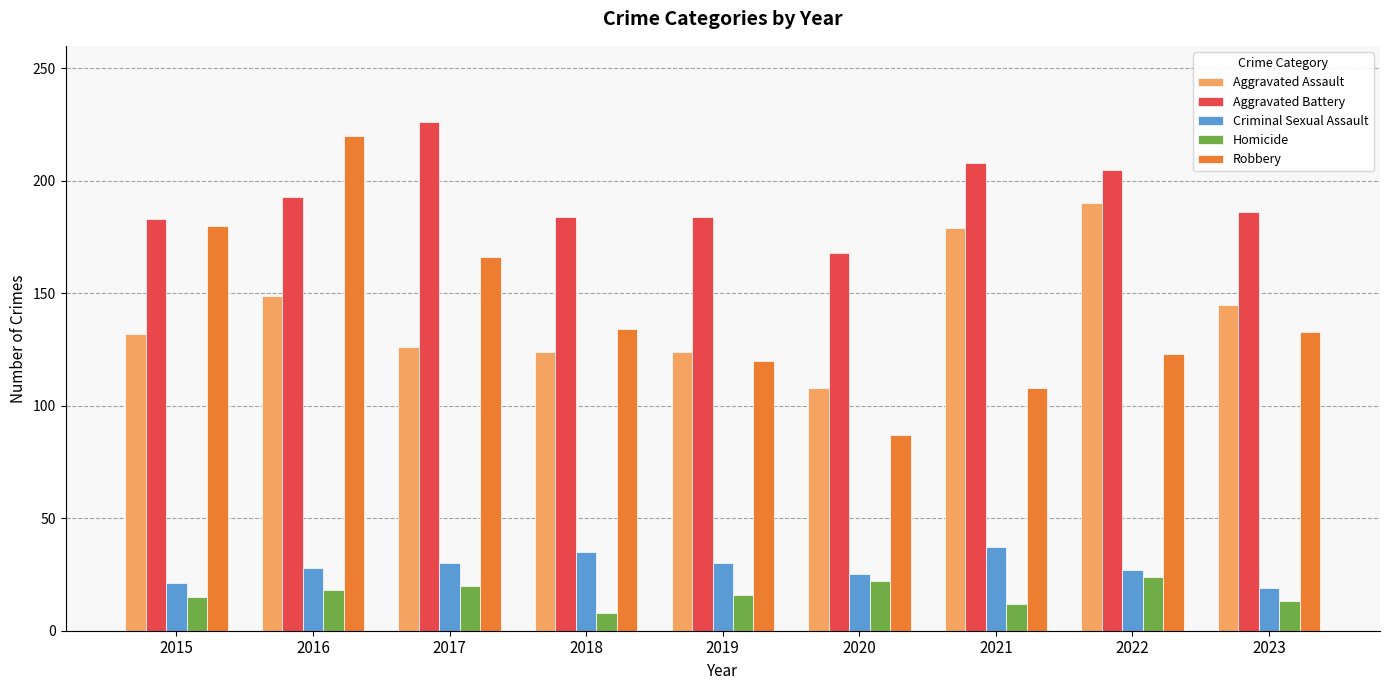

How many series are shown in this chart?

5